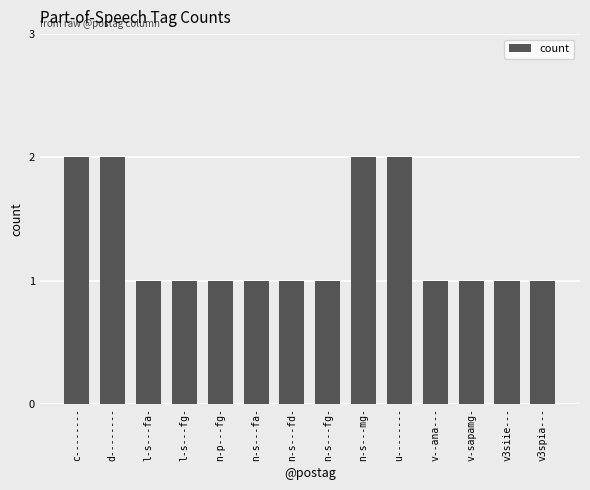

What is the sum of all values?

18